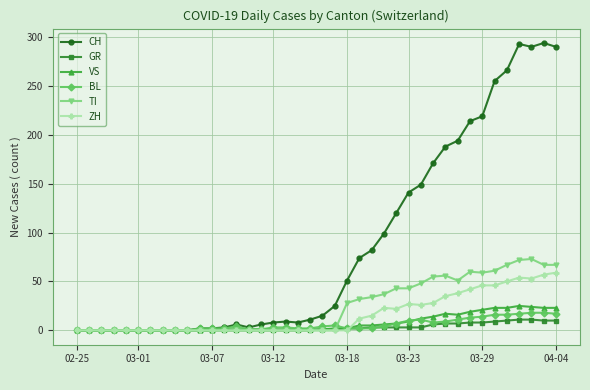

What is the maximum value shown in the chart?

294